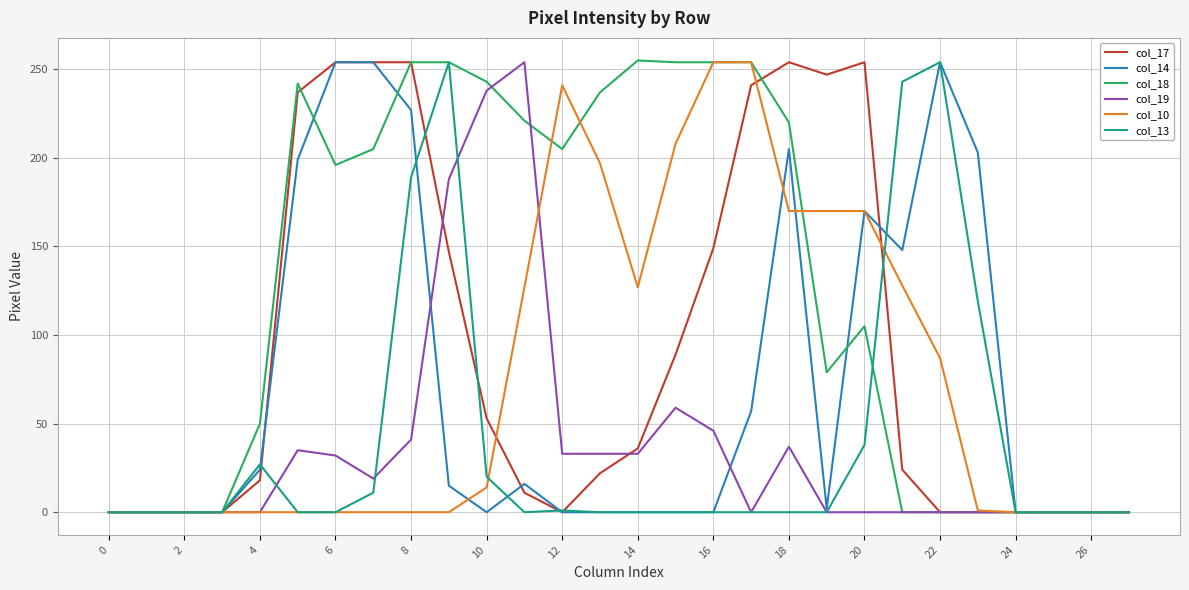

What is the greatest value displayed?

255